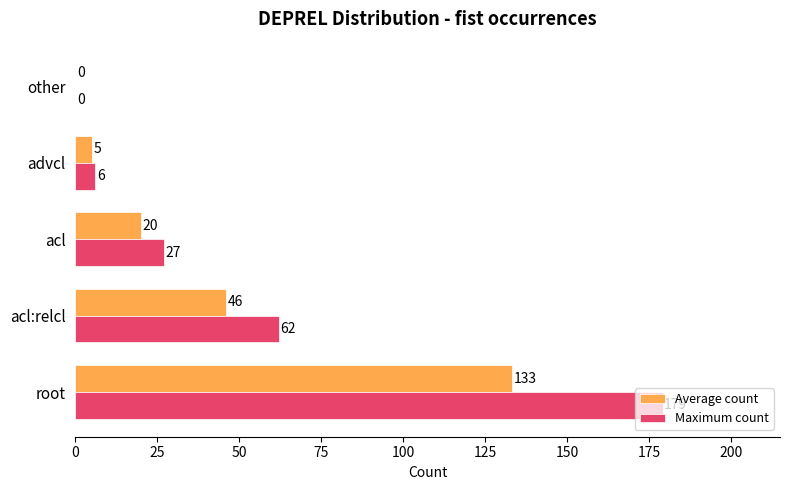

The value of Maximum count at acl:relcl is 32. True or false?

False